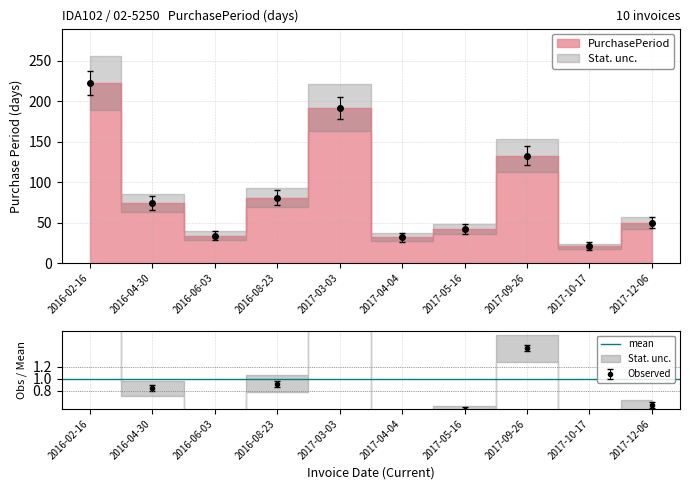

What is the difference between the values at 2017-10-17 and 2016-02-16?

202